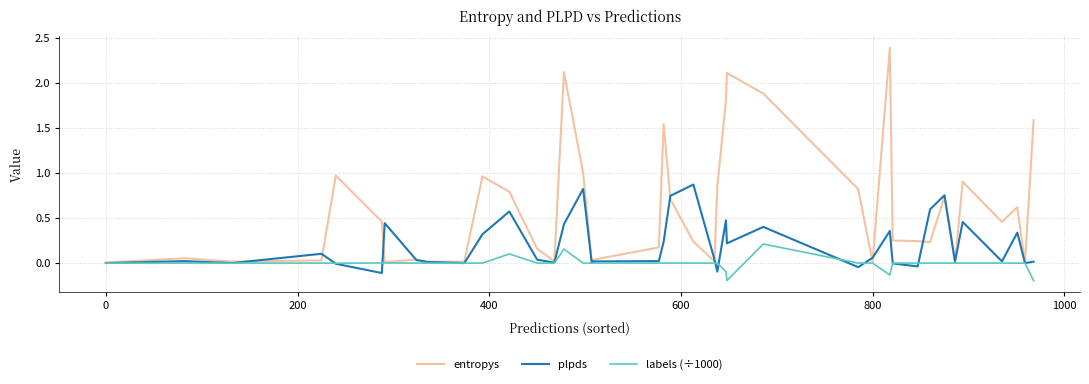

Which series has the largest total across all categories?

entropys